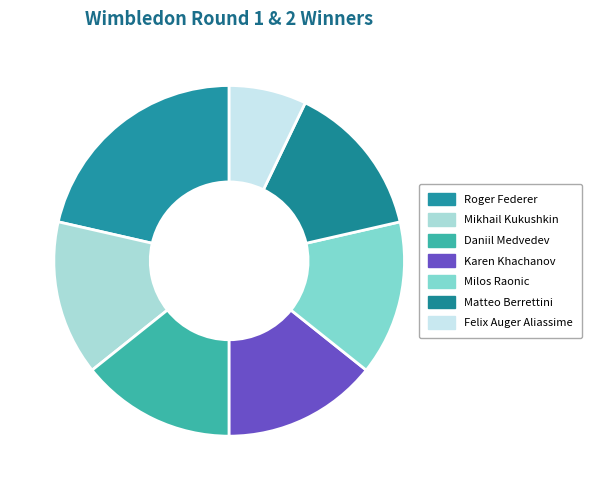

Do Matteo Berrettini and Mikhail Kukushkin together represent more than half of the pie?

No